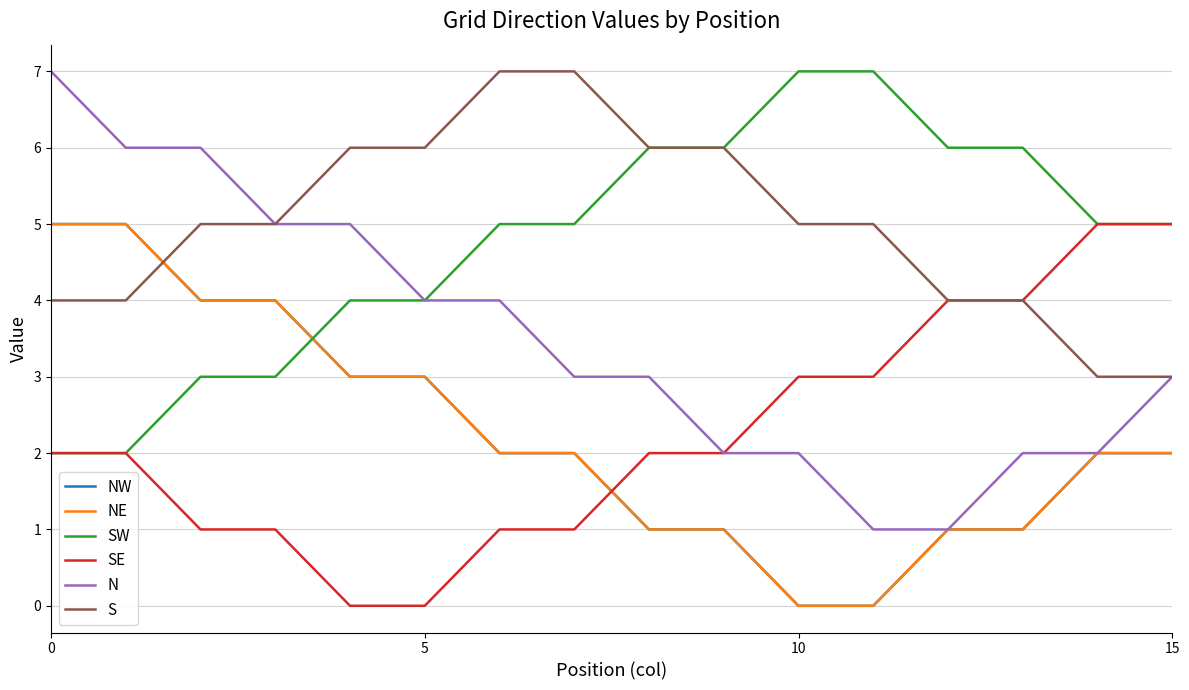

Which series has the widest spread of values?

N